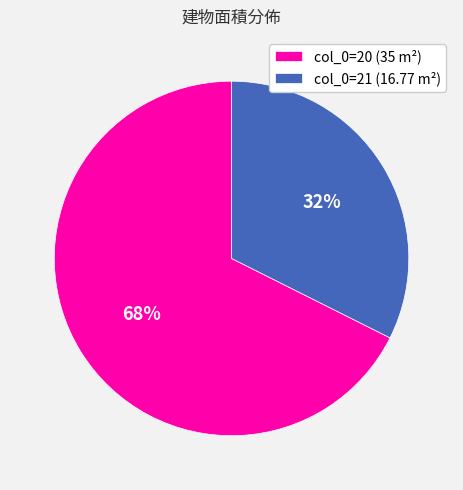

True or false: col_0=21 (16.77 m²) accounts for 24% of the total.

False